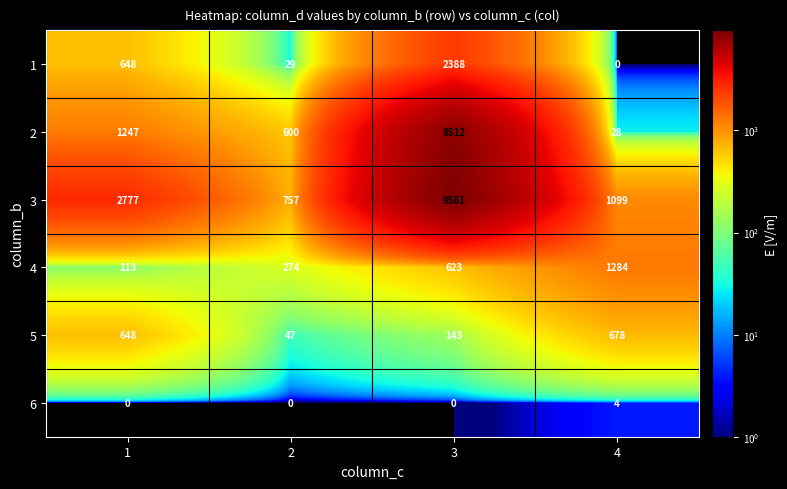

Reading left to right, extract all data points from this chart.

1: 1=648	2=29	3=2388	4=0
2: 1=1247	2=600	3=8512	4=28
3: 1=2777	2=757	3=9561	4=1099
4: 1=113	2=274	3=623	4=1284
5: 1=648	2=47	3=143	4=678
6: 1=0	2=0	3=0	4=4